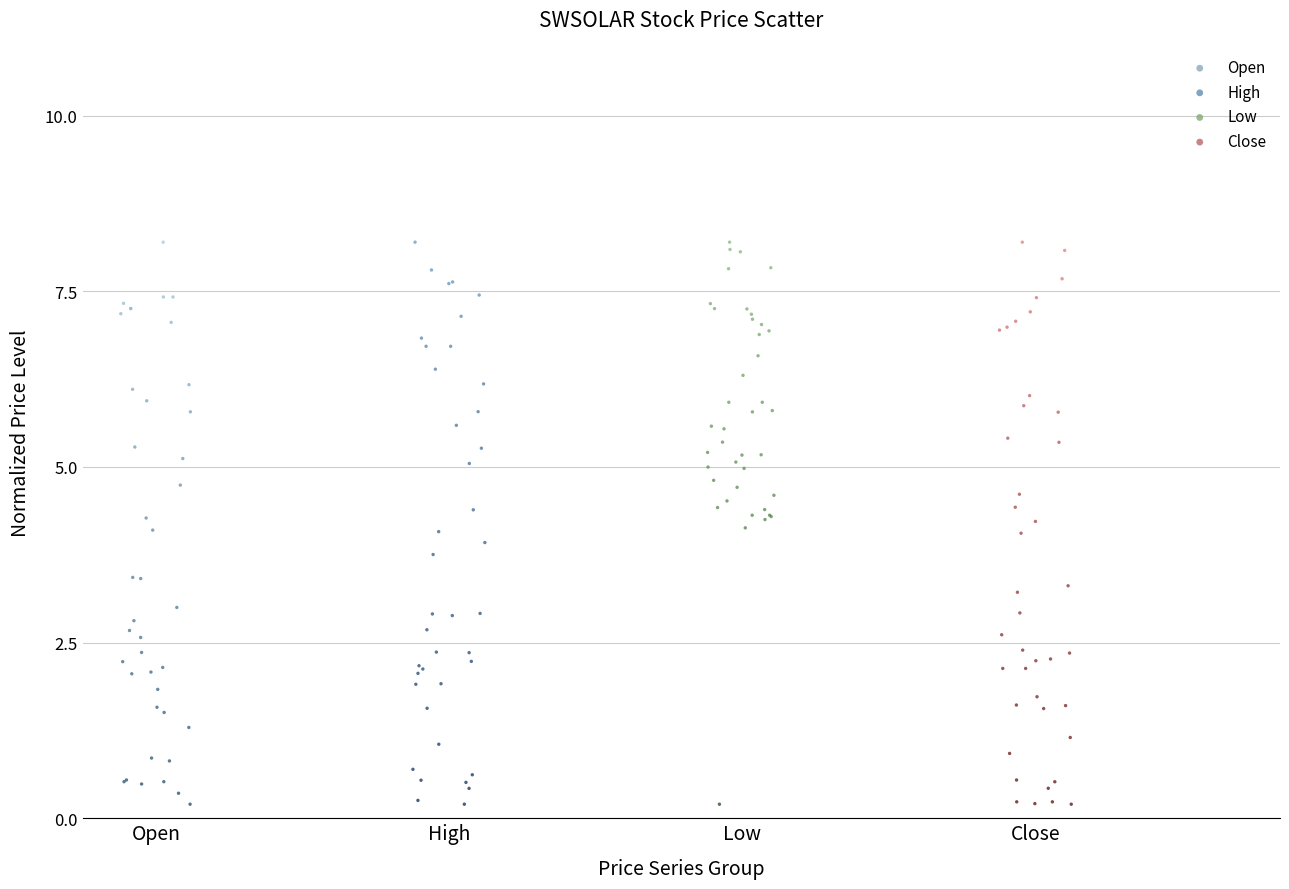

What are all the series names shown in the legend?

Open, High, Low, Close